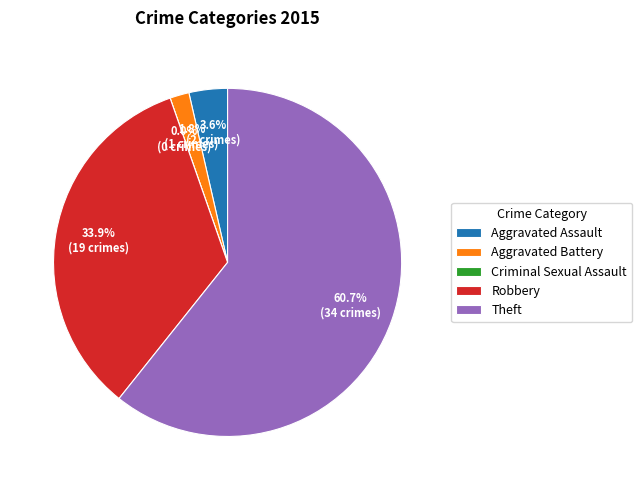

Rank the categories by value from lowest to highest.

Criminal Sexual Assault, Aggravated Battery, Aggravated Assault, Robbery, Theft